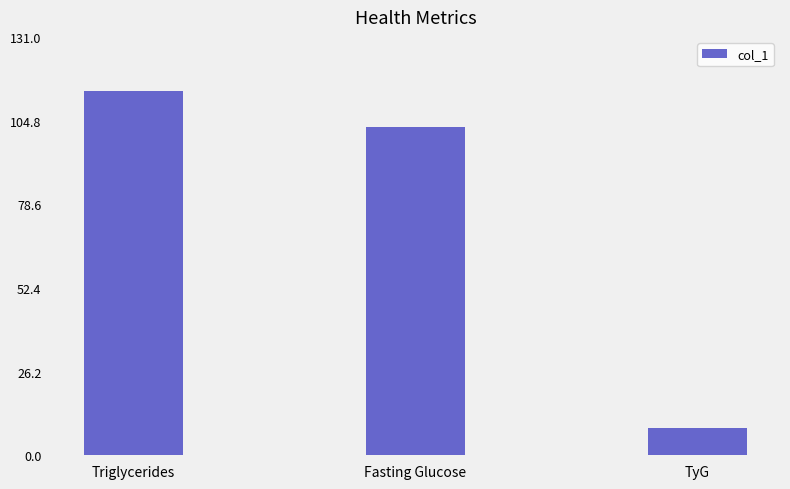

What value does the data have at TyG?

8.7